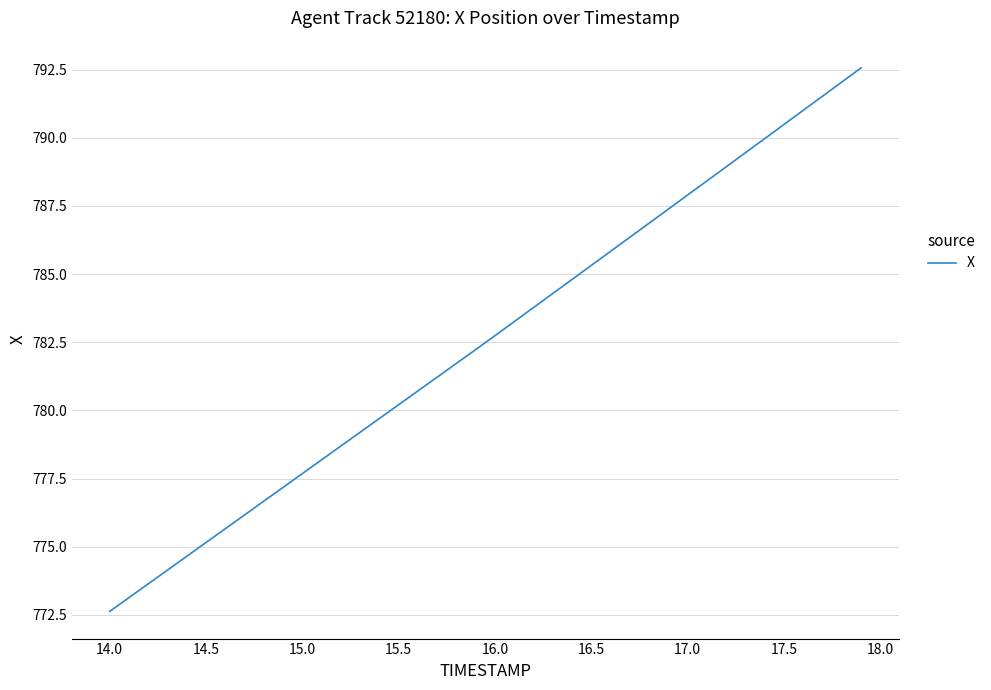

What is the difference between the maximum and minimum values?

19.9